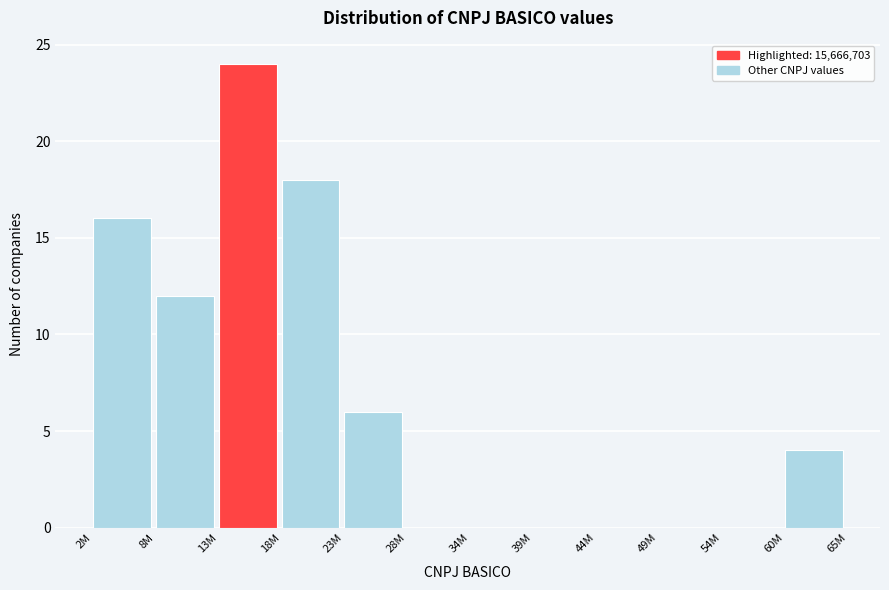

Reading left to right, what are all the values shown in this chart?

2M=16	8M=12	13M=24	18M=18	23M=6	28M=0	34M=0	39M=0	44M=0	49M=0	54M=0	60M=4